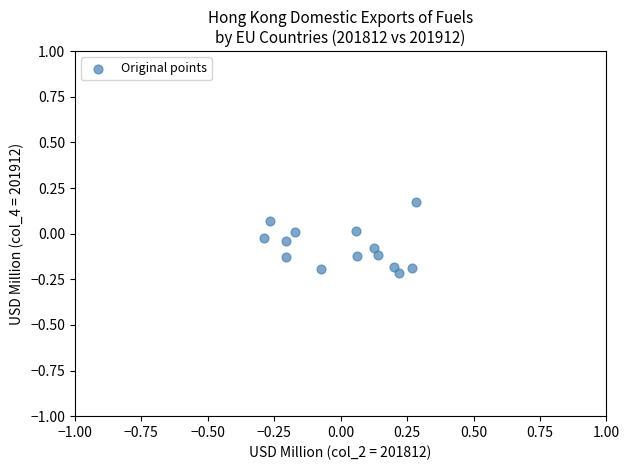

What is the range of Y values (max minus min)?

0.4